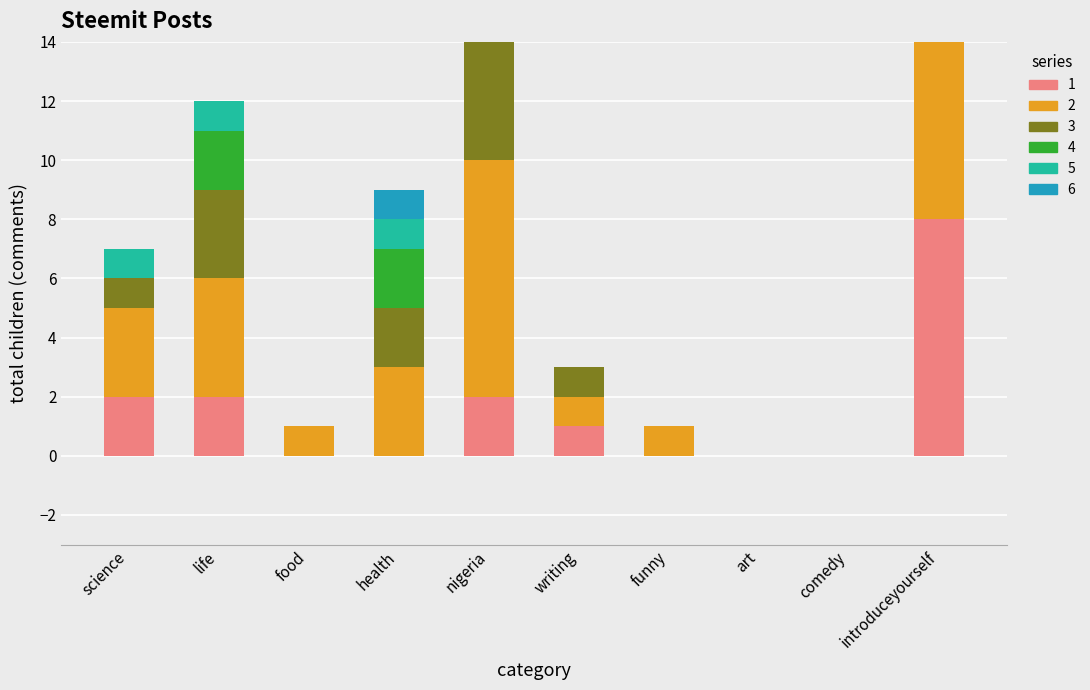

How many data points are less than 3?

5